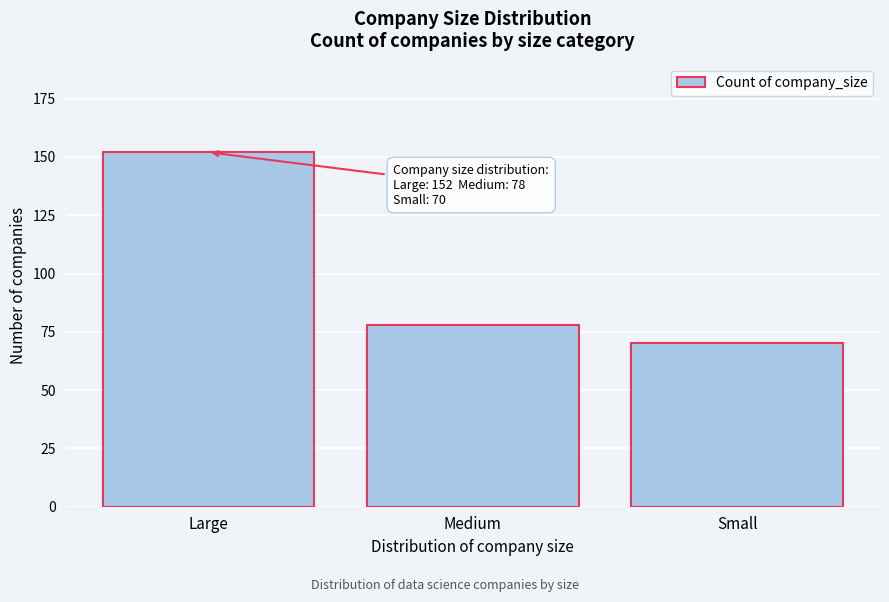

Reading right to left, transcribe all the data shown in this chart.

Small=70	Medium=78	Large=152